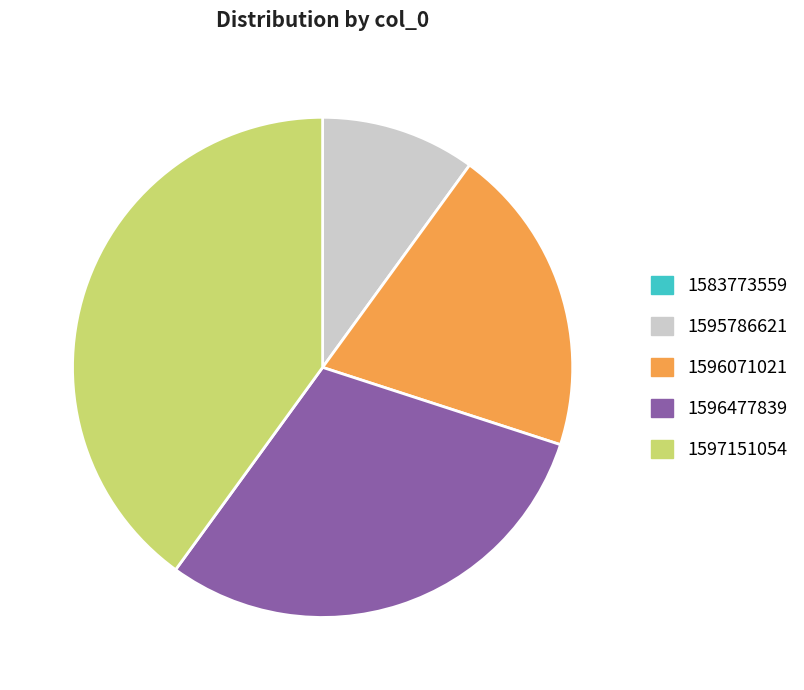

Do 1597151054 and 1596477839 together represent more than half of the pie?

Yes